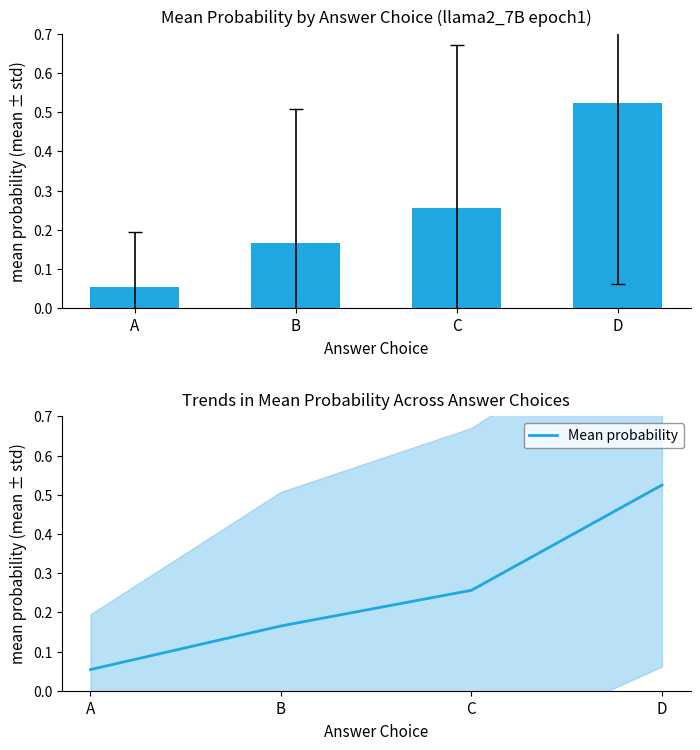

Between A and C, which is larger?

C